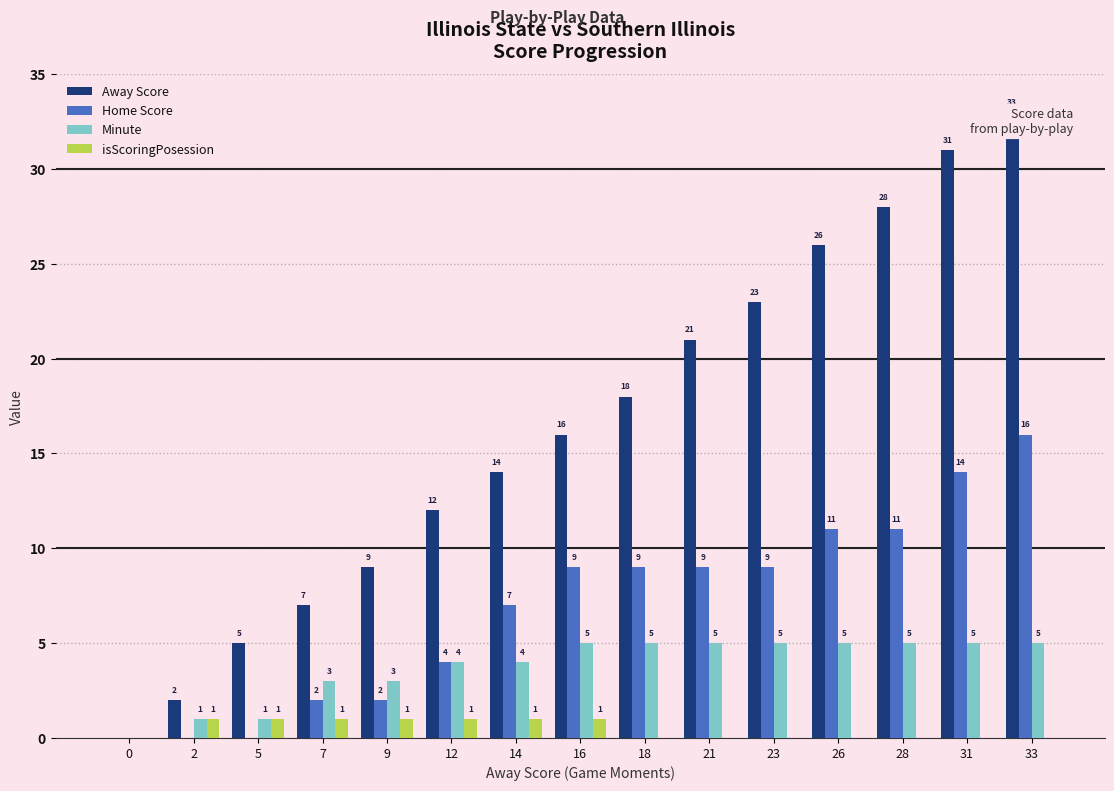

How many data points in Home Score are above 9?

4